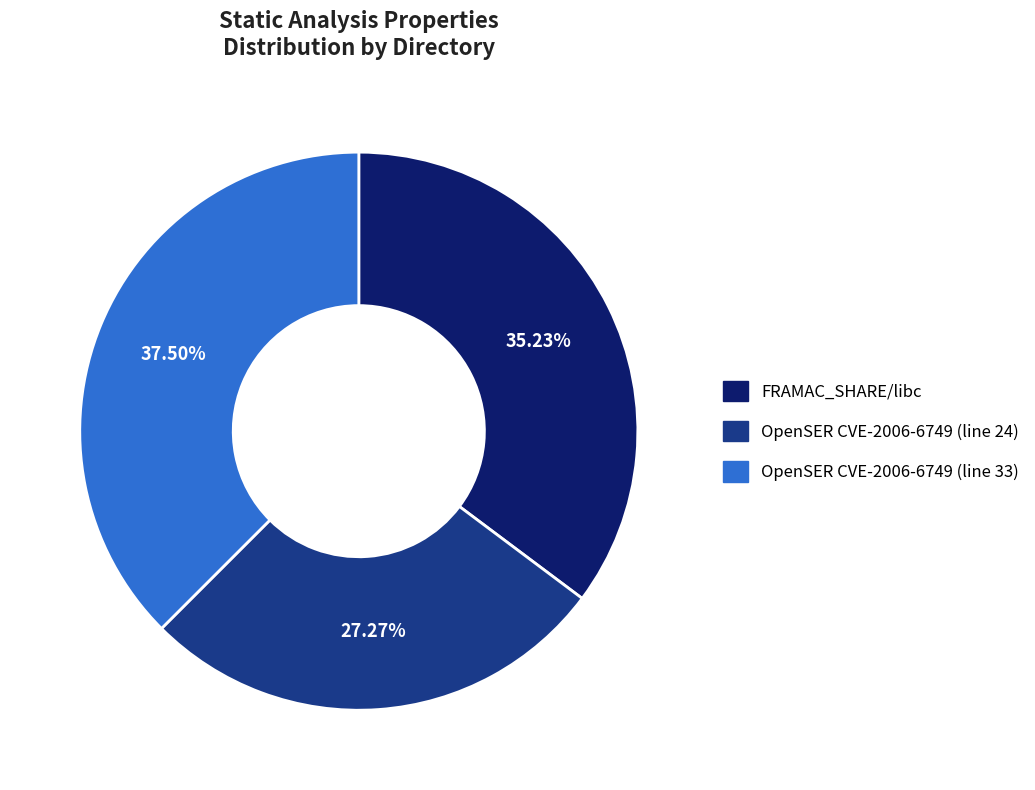

How many segments does this pie chart have?

3